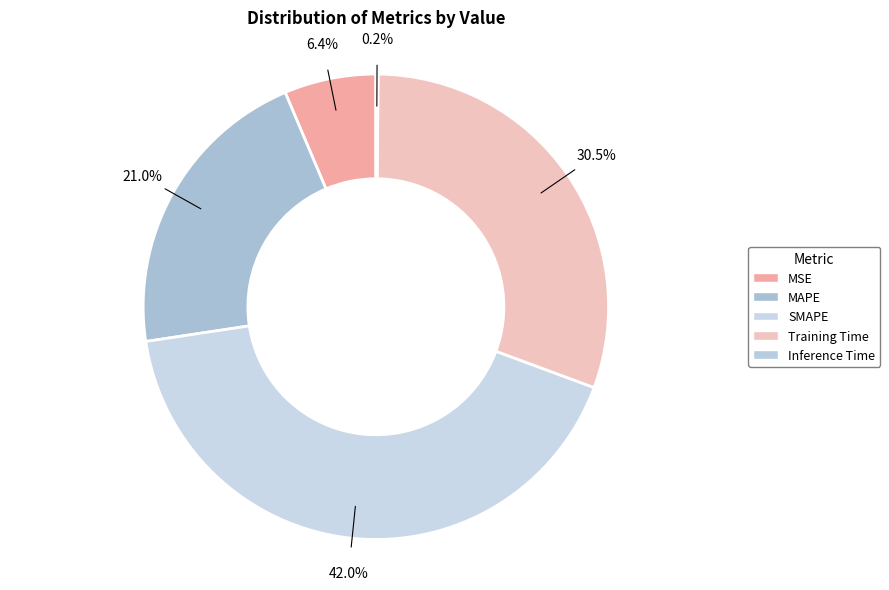

Is it true that MAPE is 15% of the pie?

False